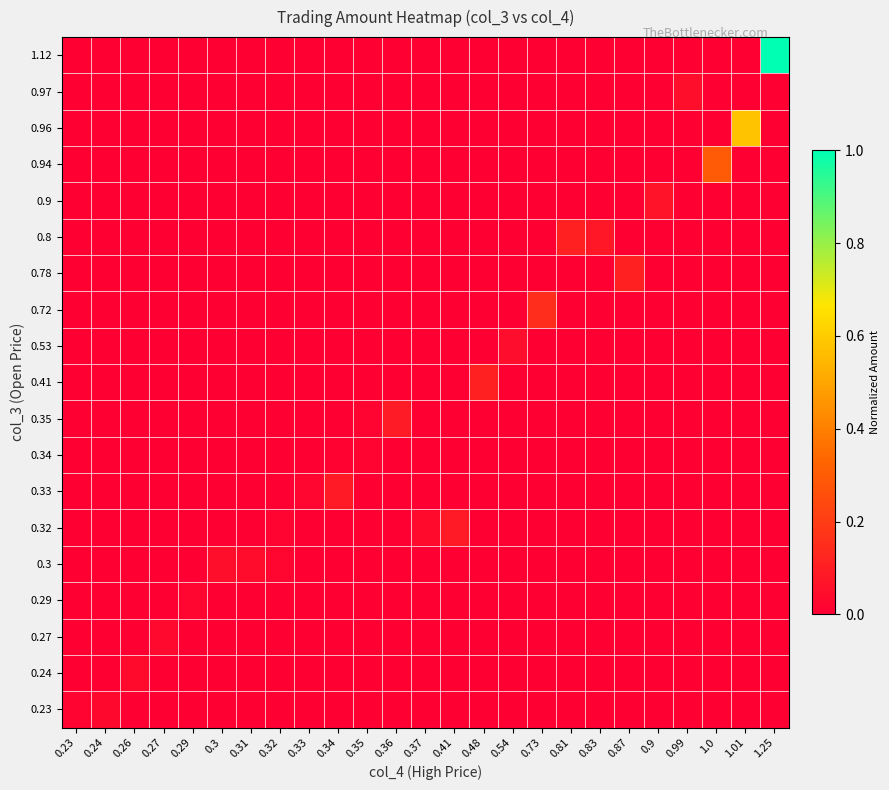

How many data points does each series have?

25